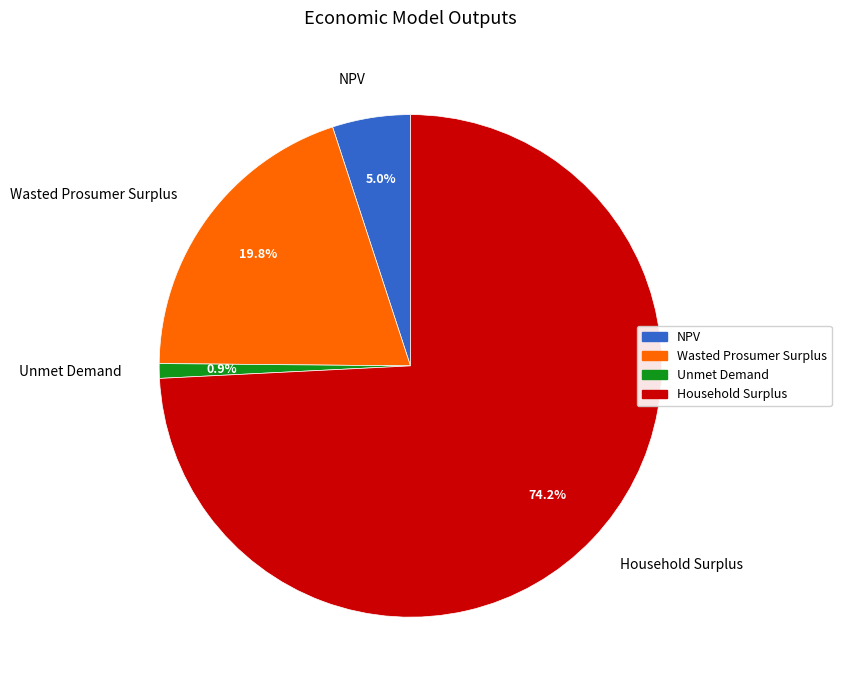

Rank the categories by value from lowest to highest.

Unmet Demand, NPV, Wasted Prosumer Surplus, Household Surplus